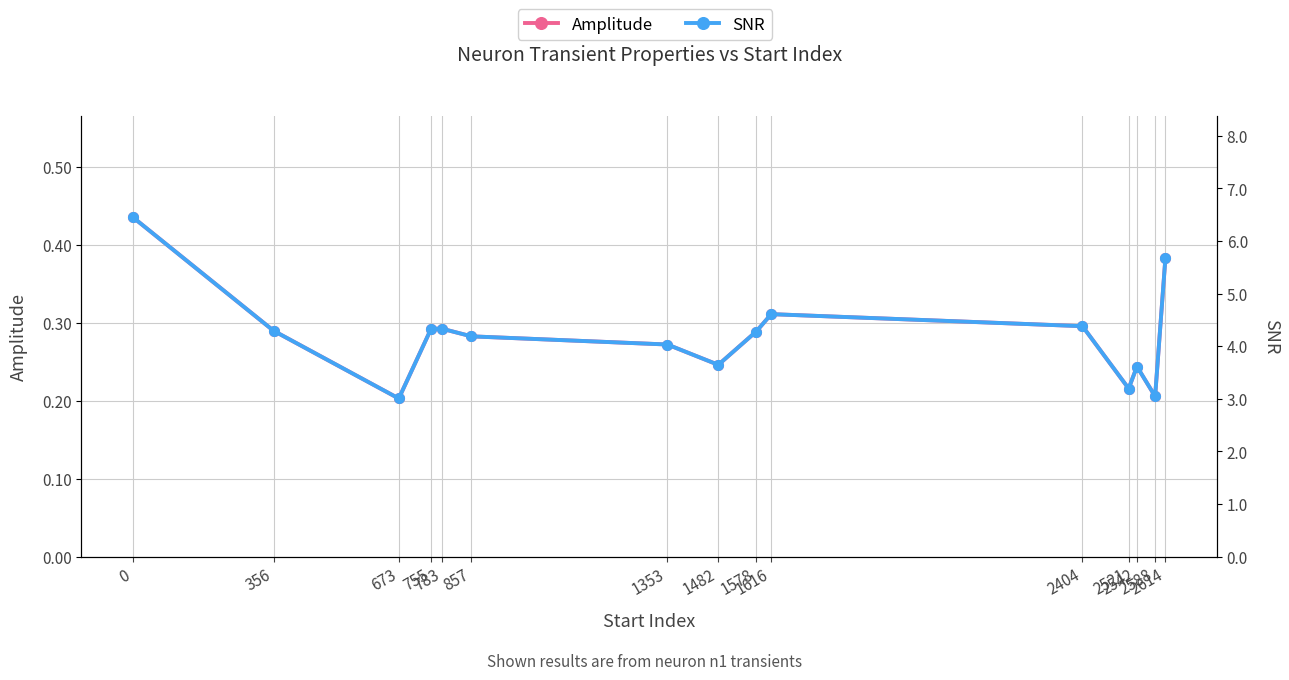

True or false: SNR has a value of 6.4 at 0.

True